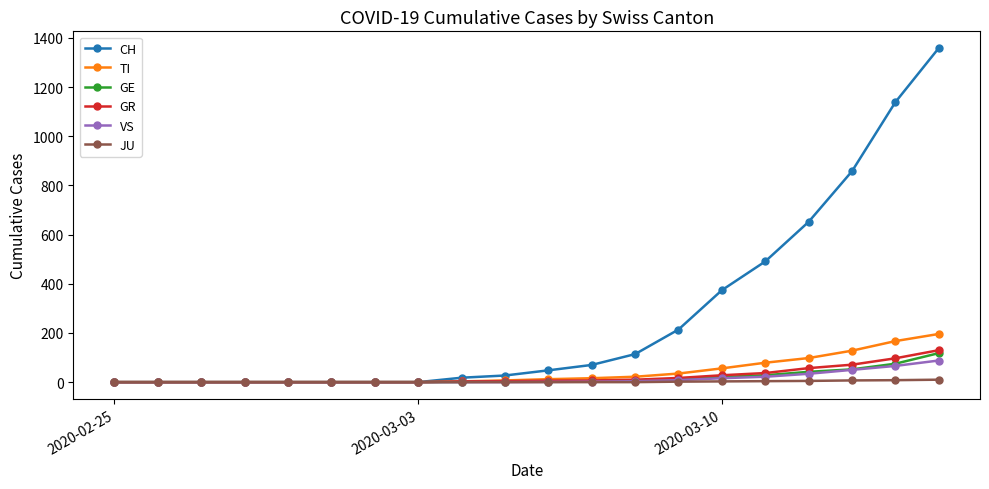

Which series has the widest spread of values?

CH